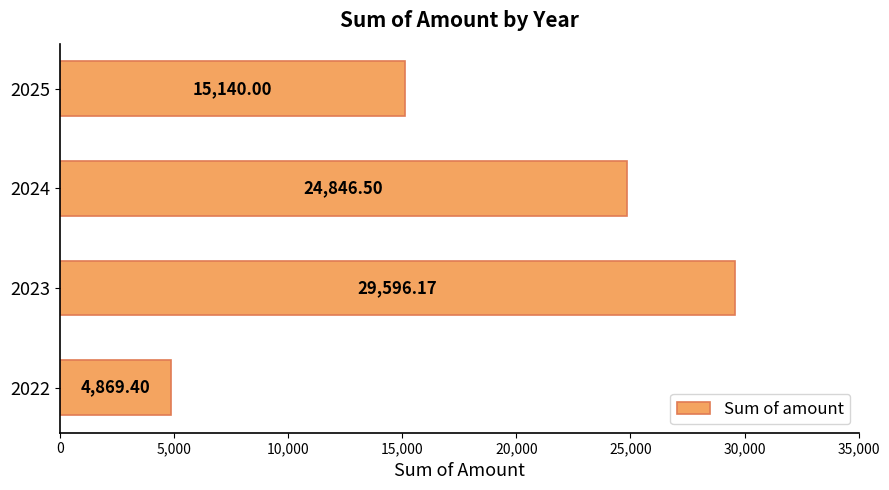

Rank the categories by value from lowest to highest.

2022, 2025, 2024, 2023